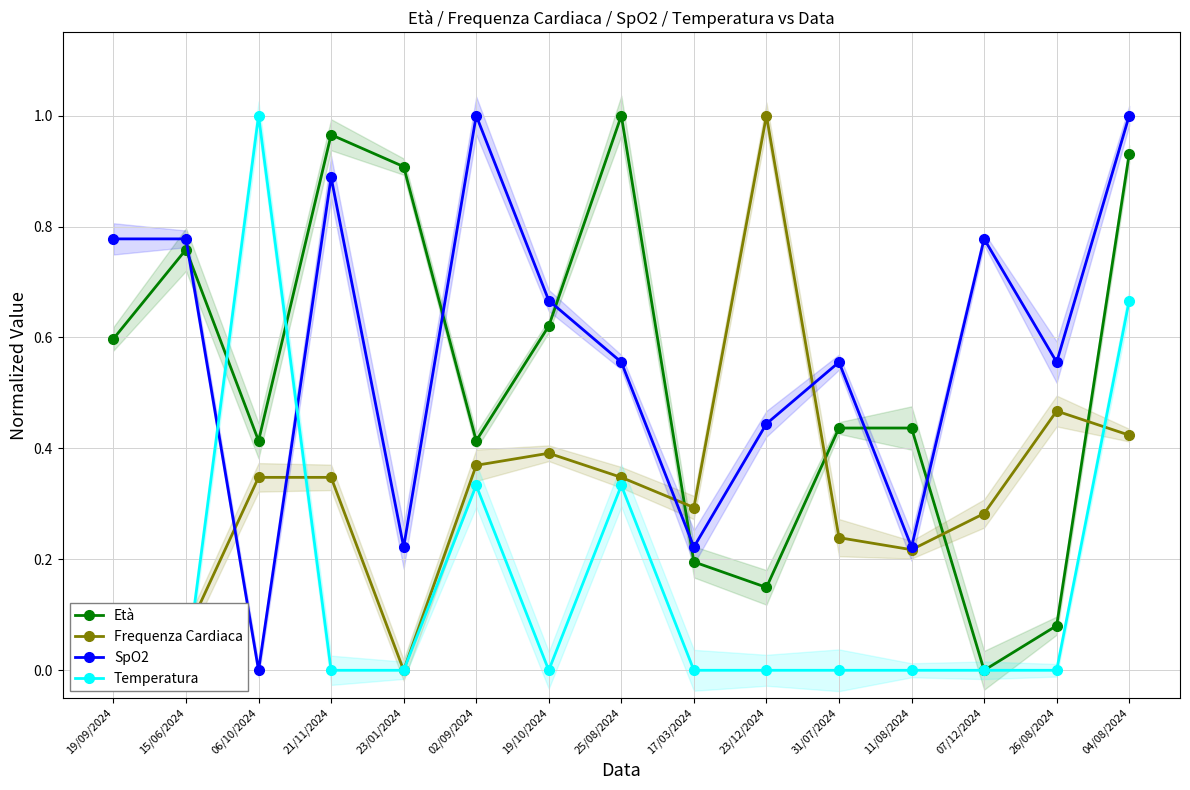

What is the difference between the maximum and second lowest values in the SpO2 series?

0.8